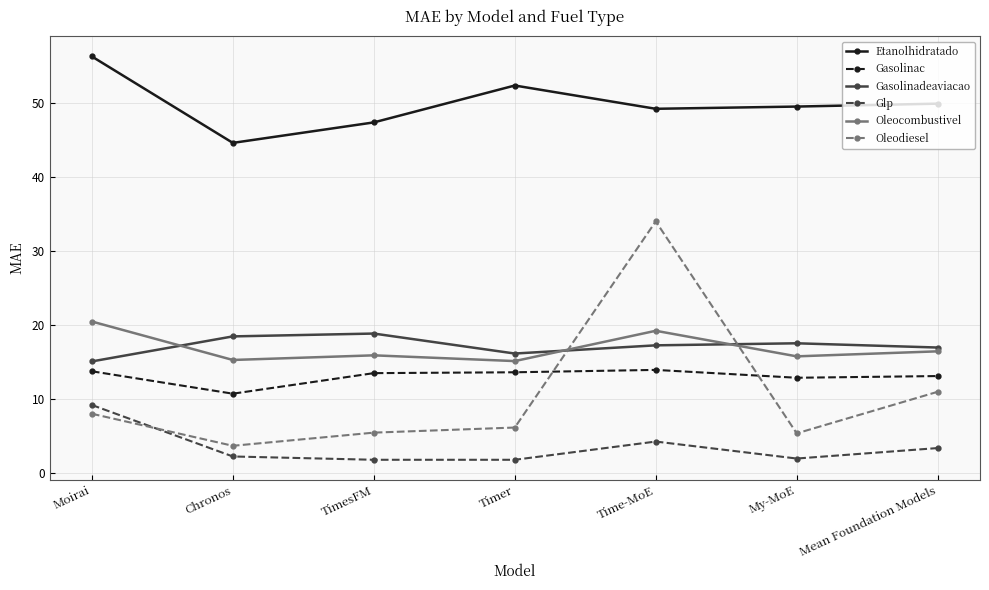

At which category does Etanolhidratado reach its first local valley?

Chronos